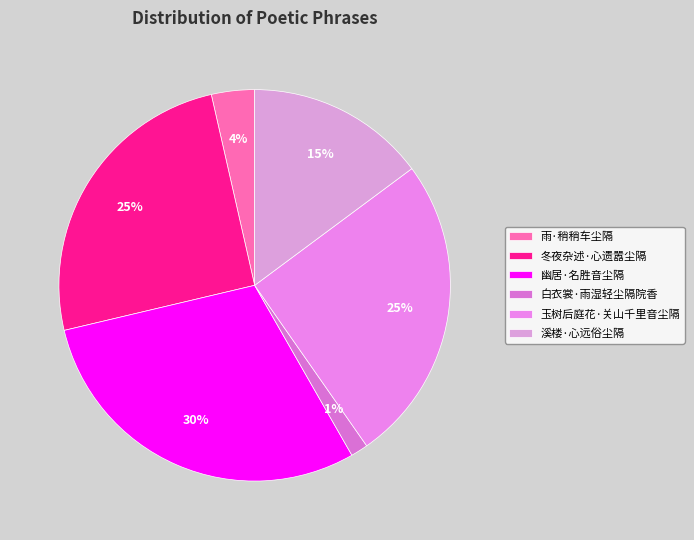

How many slices are in this pie chart?

6